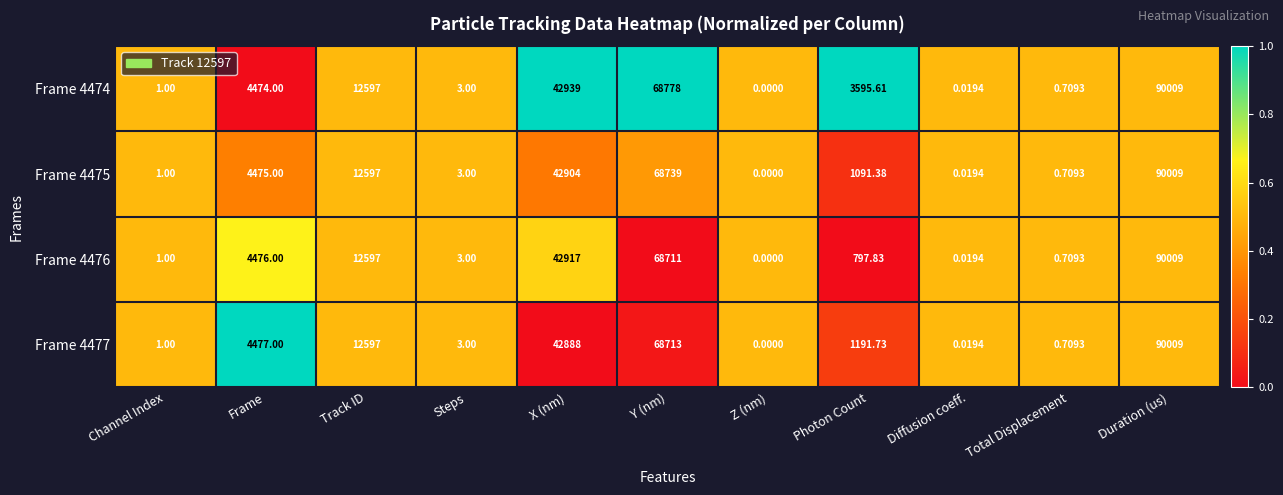

How many distinct data groups are displayed?

4